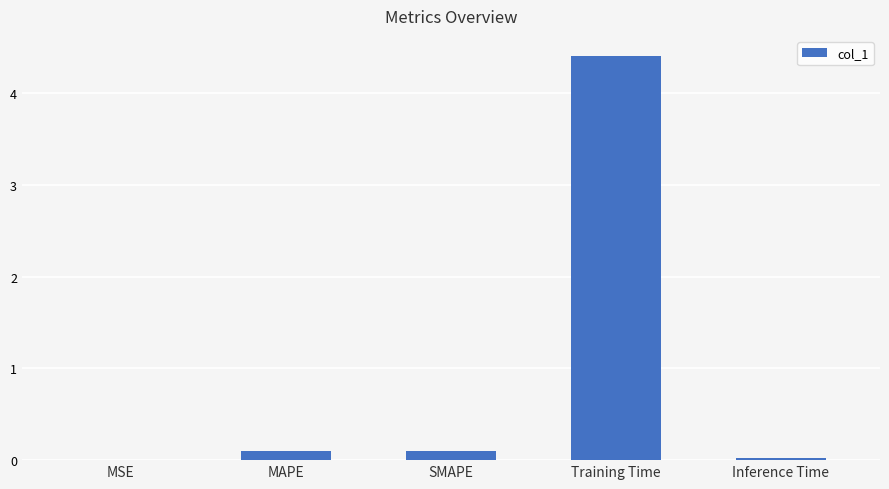

Between MSE and Training Time, which is larger?

Training Time